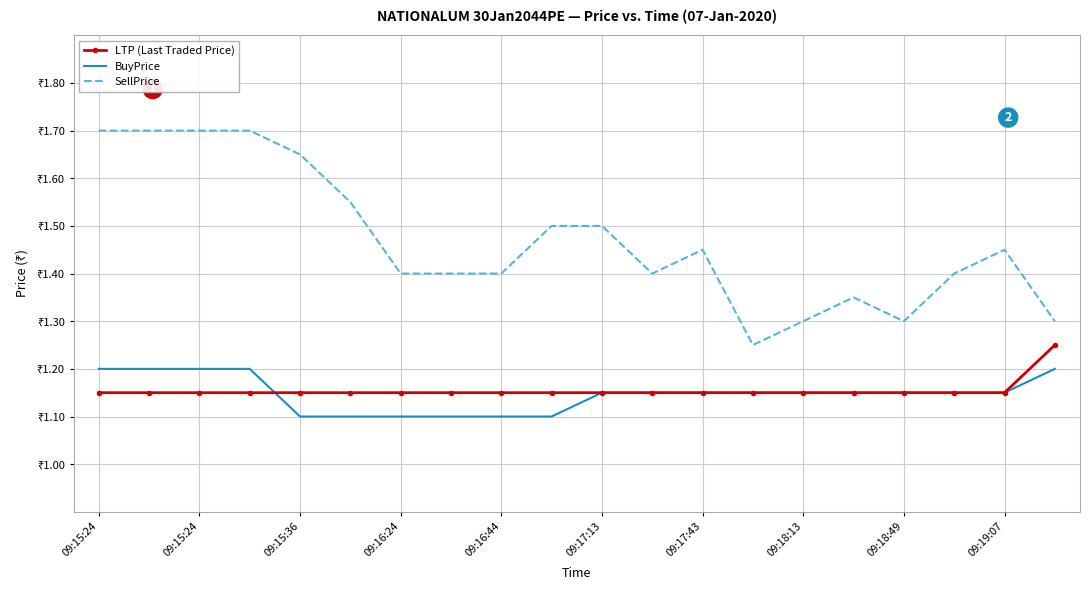

What are all the series names shown in the legend?

LTP (Last Traded Price), BuyPrice, SellPrice